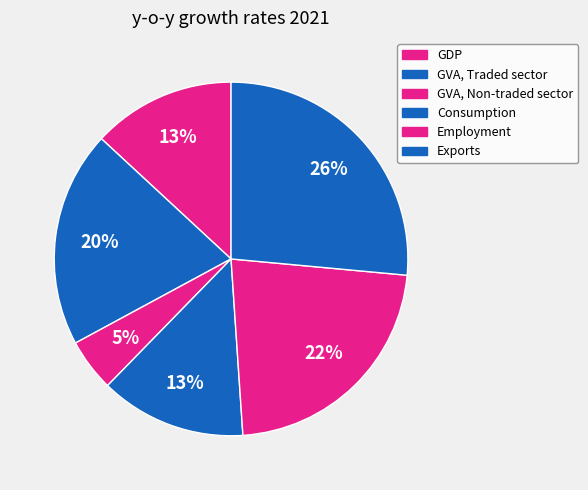

Does any single category account for the majority?

No